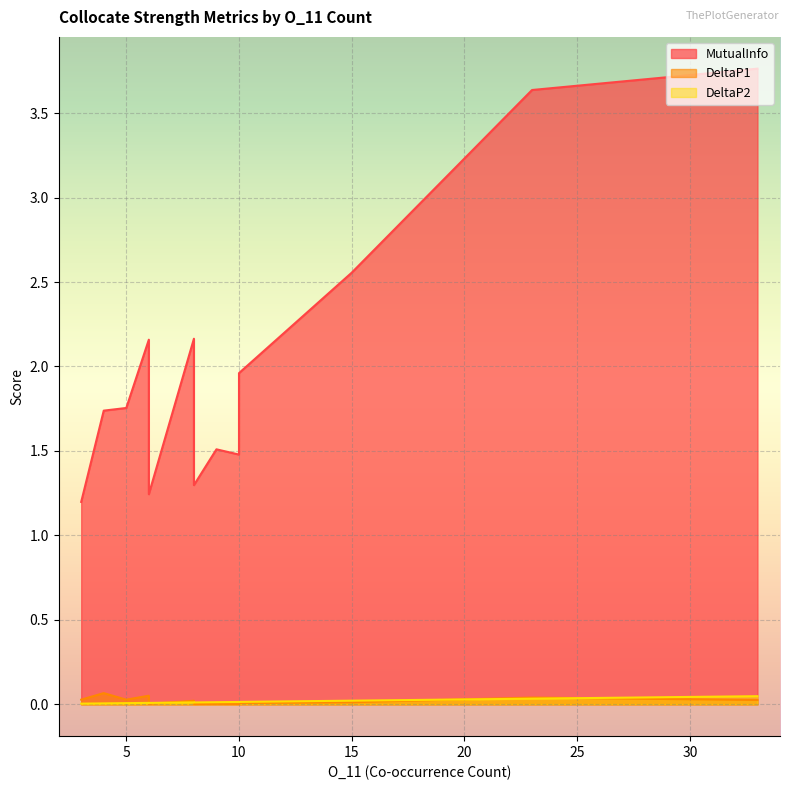

Rank the series by their maximum value, from highest to lowest.

MutualInfo, DeltaP1, DeltaP2